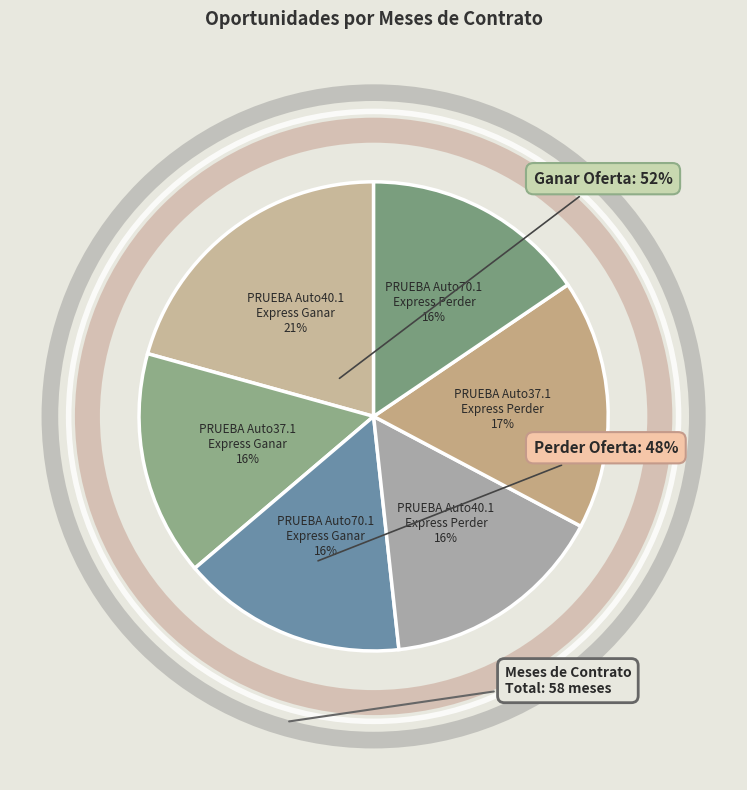

How many segments does this pie chart have?

6